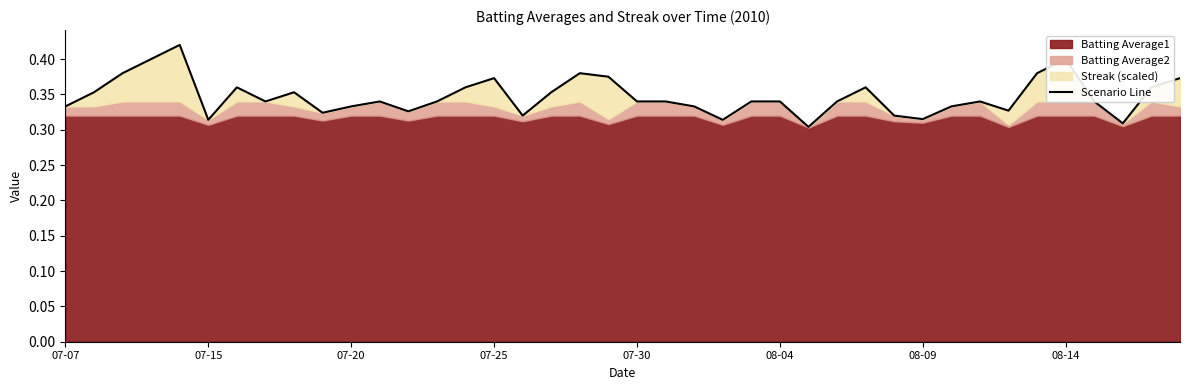

What value does the data have at 11?

0.3